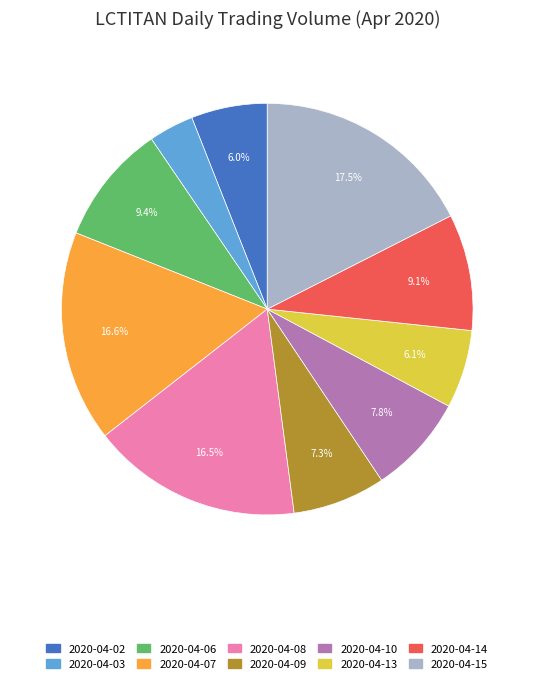

What is the largest slice in the pie chart?

2020-04-15